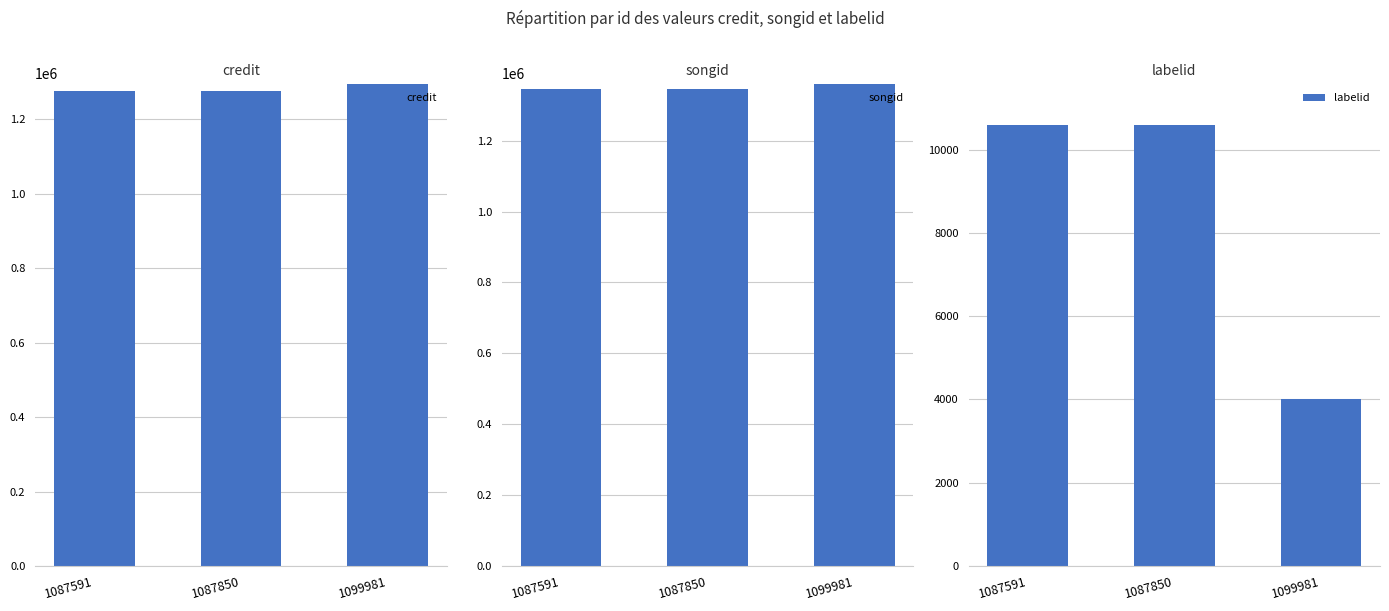

List the series in order of their peak value, lowest first.

labelid, credit, songid